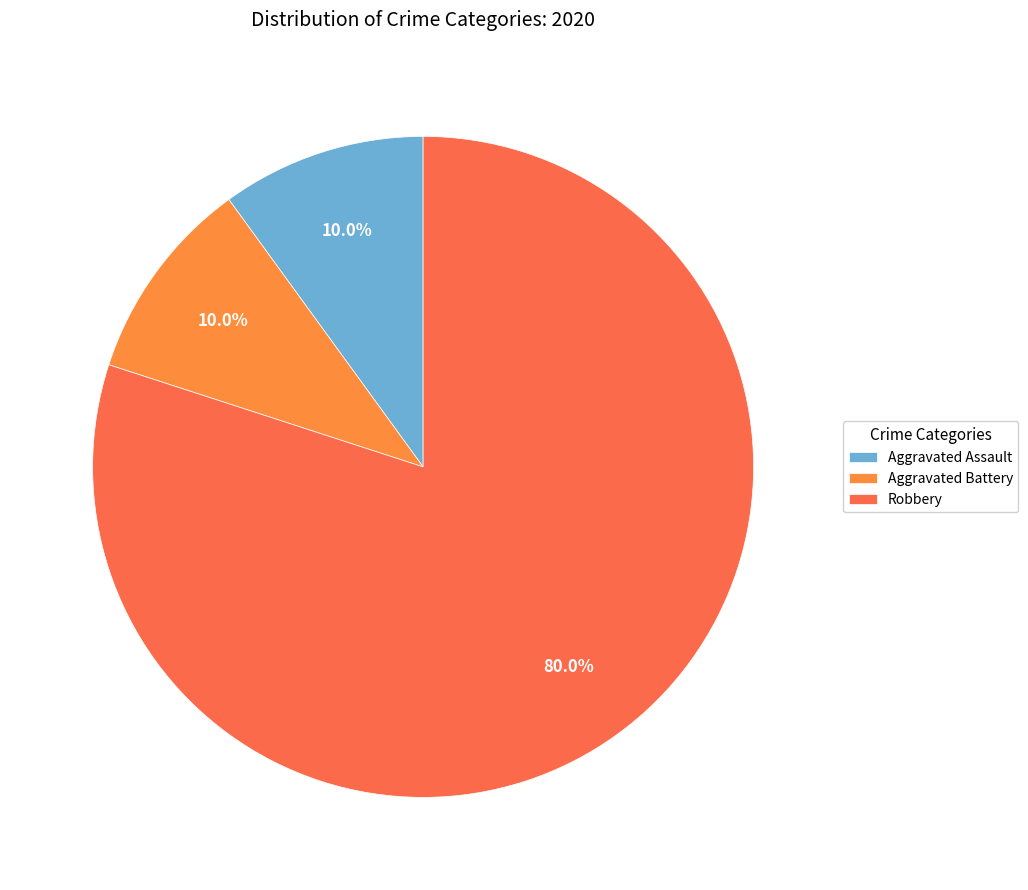

How much of the chart is everything except Aggravated Assault?

90.0%